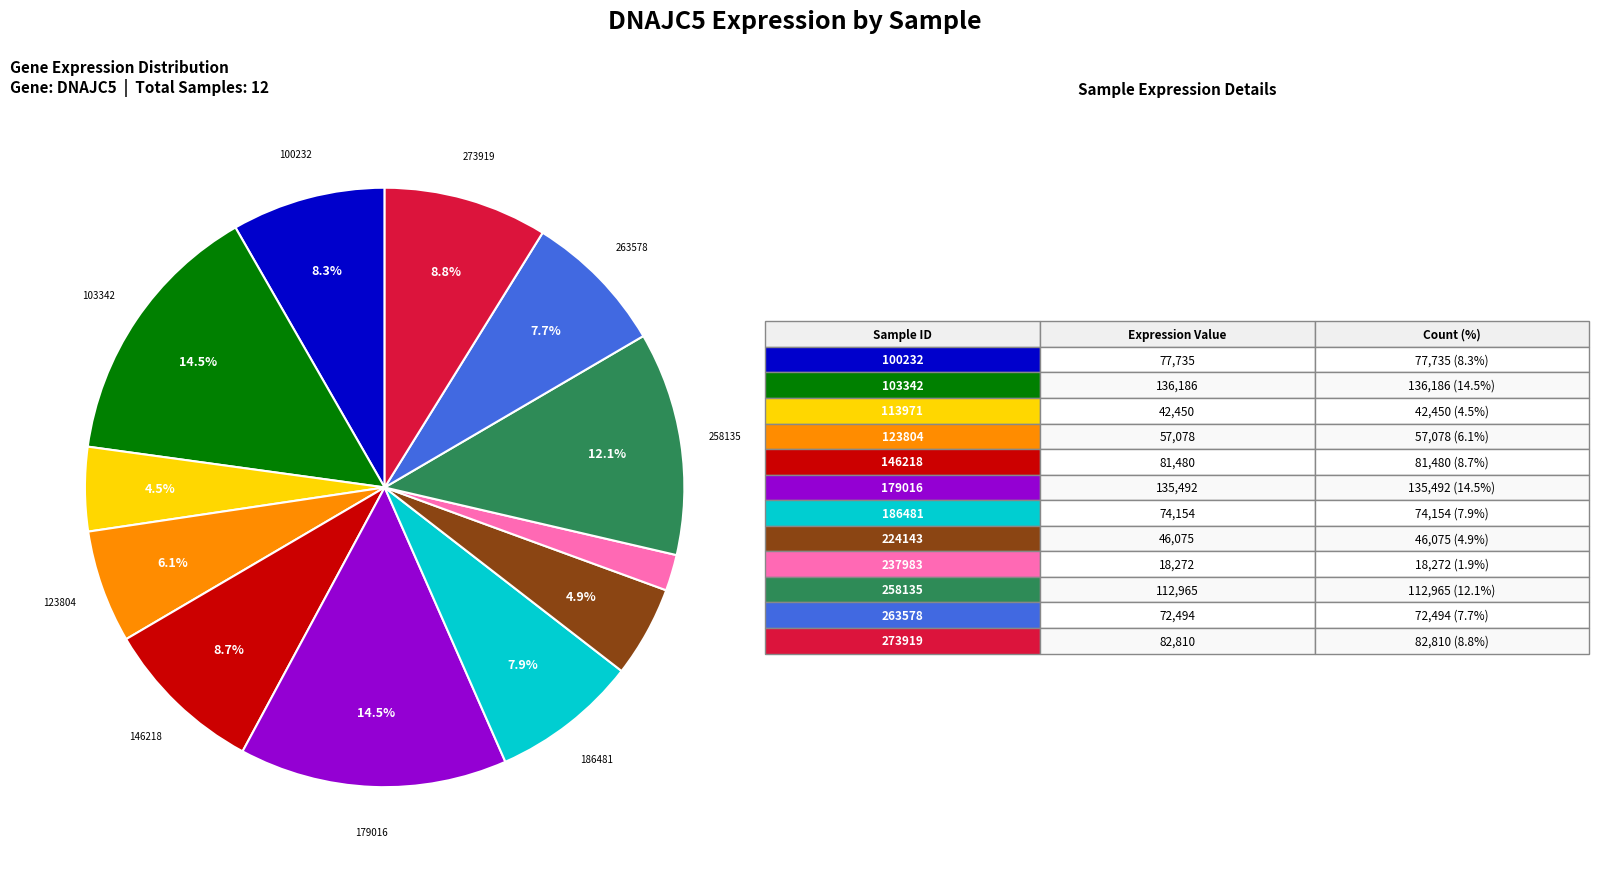

Count the number of slices in the pie.

12